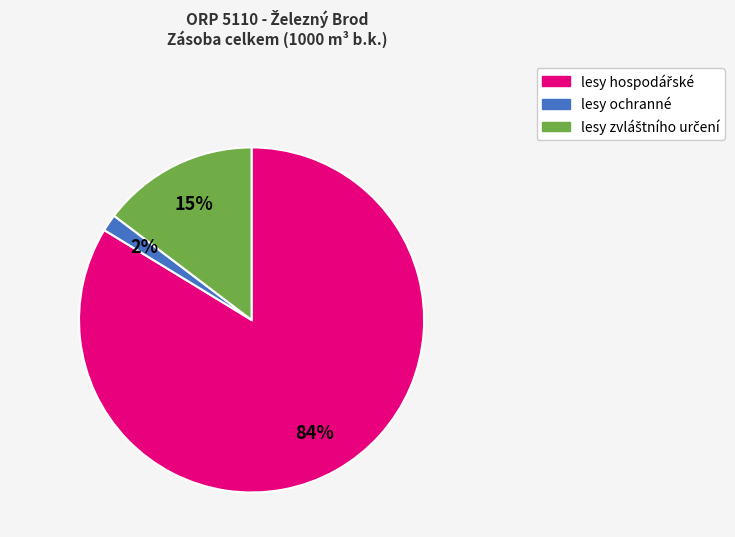

The lesy ochranné slice represents 2% of the pie. True or false?

True